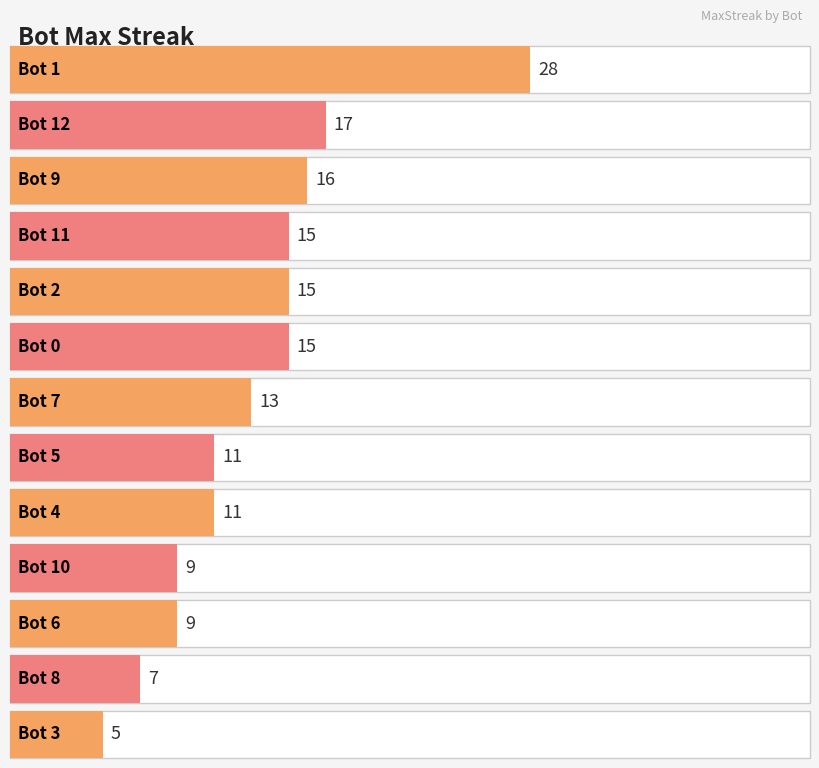

What value does the data have at 0, to the nearest 10?

20